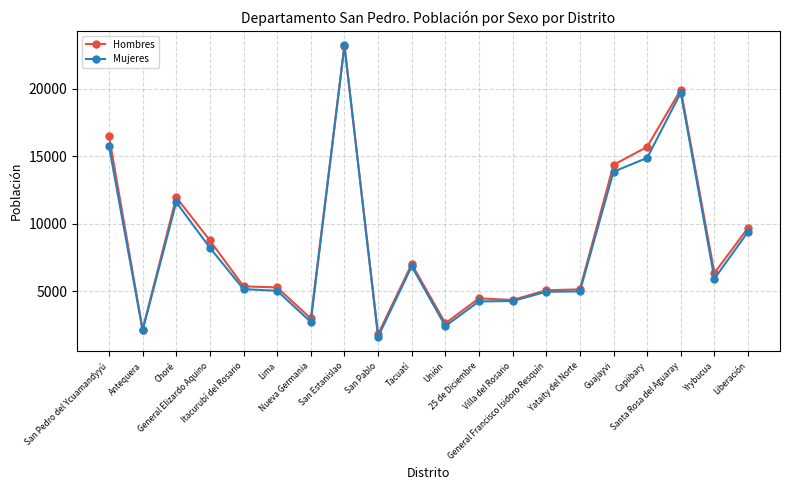

What is the sum of all Mujeres values?

166842